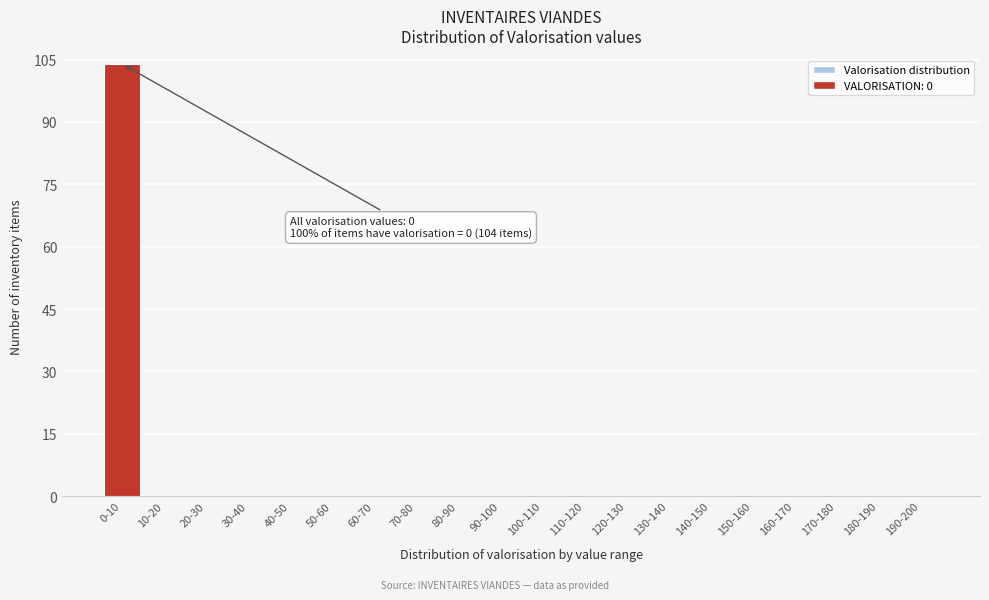

Reading left to right, what are all the values shown in this chart?

0-10=104	10-20=0	20-30=0	30-40=0	40-50=0	50-60=0	60-70=0	70-80=0	80-90=0	90-100=0	100-110=0	110-120=0	120-130=0	130-140=0	140-150=0	150-160=0	160-170=0	170-180=0	180-190=0	190-200=0